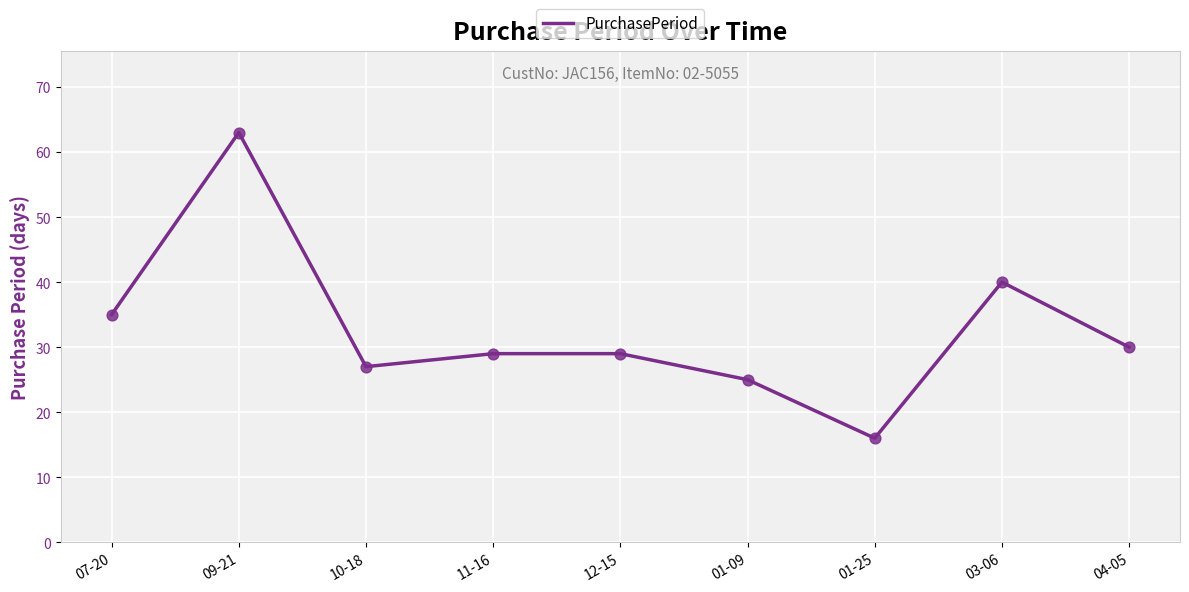

What is the ratio of the value at 01-09 to the value at 03-06?

0.6